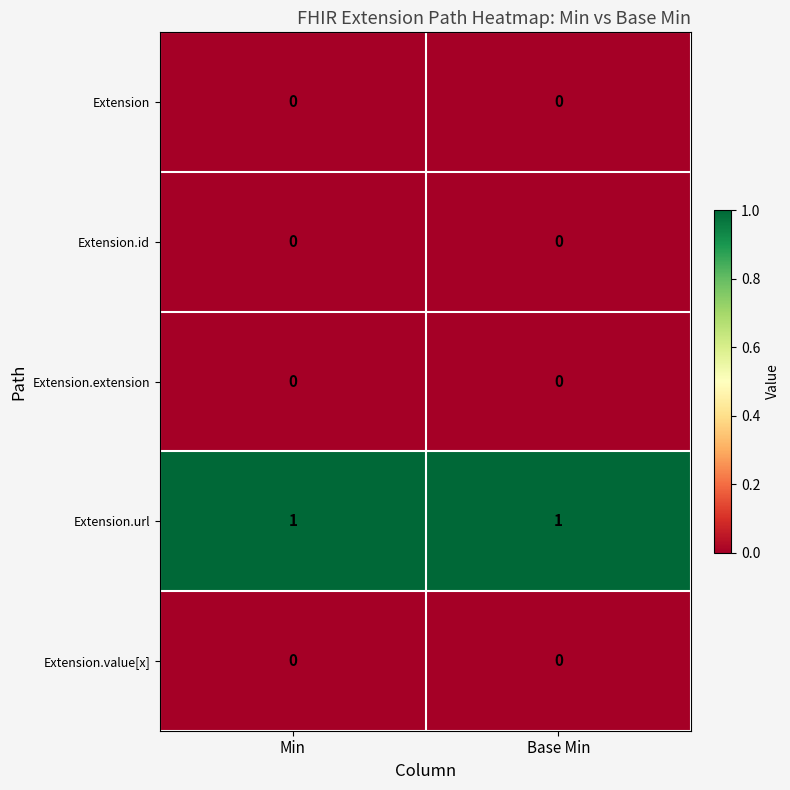

Reading right to left, extract all data points from this chart.

Extension: Base Min=0	Min=0
Extension.id: Base Min=0	Min=0
Extension.extension: Base Min=0	Min=0
Extension.url: Base Min=1	Min=1
Extension.value[x]: Base Min=0	Min=0